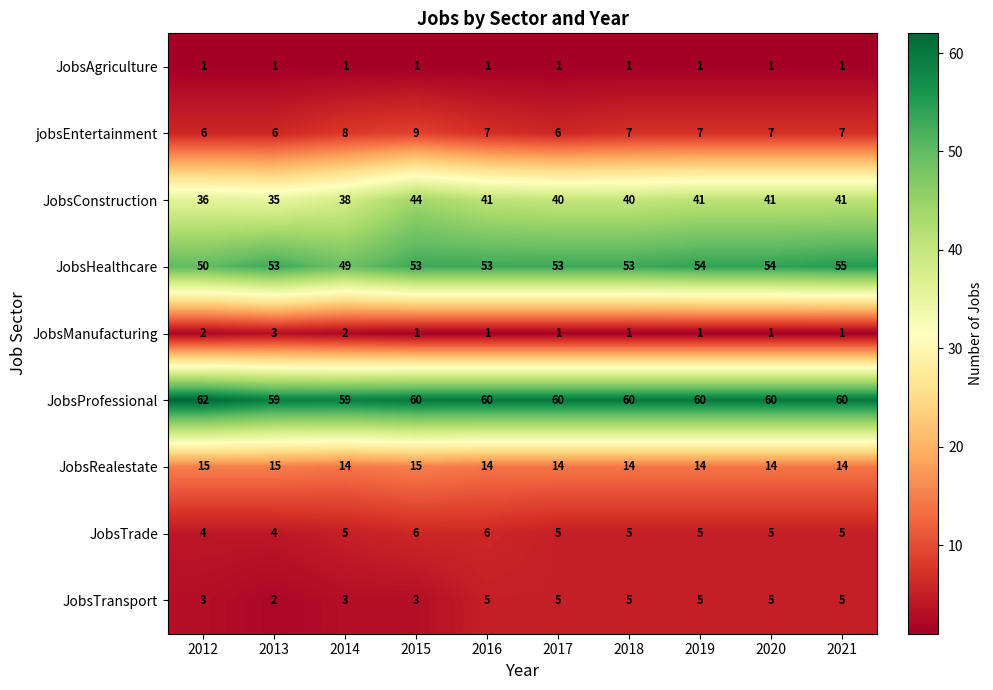

Count the number of categories in the chart.

10